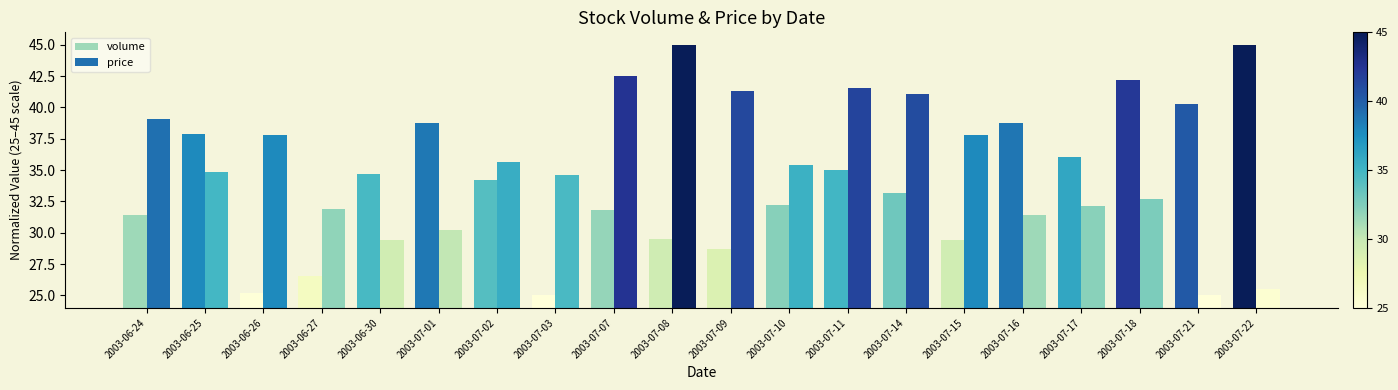

Which series changed the most between 2003-07-02 and 2003-07-21?

price